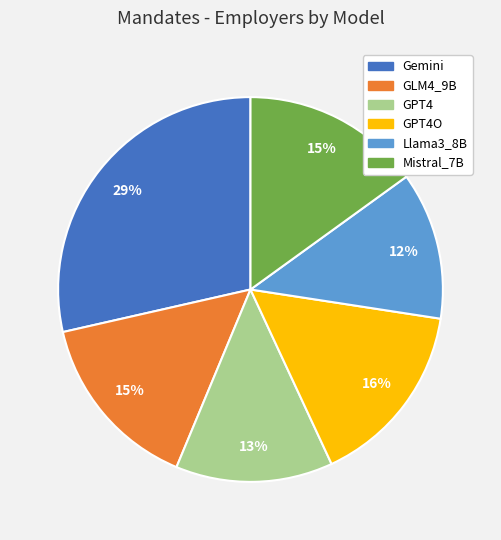

Does any single category account for the majority?

No